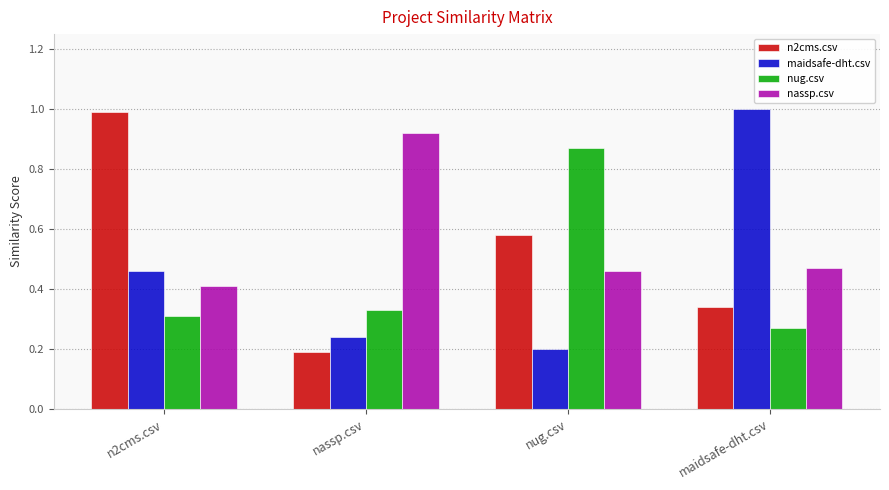

Between nassp.csv and maidsafe-dht.csv, which series saw the biggest shift?

maidsafe-dht.csv